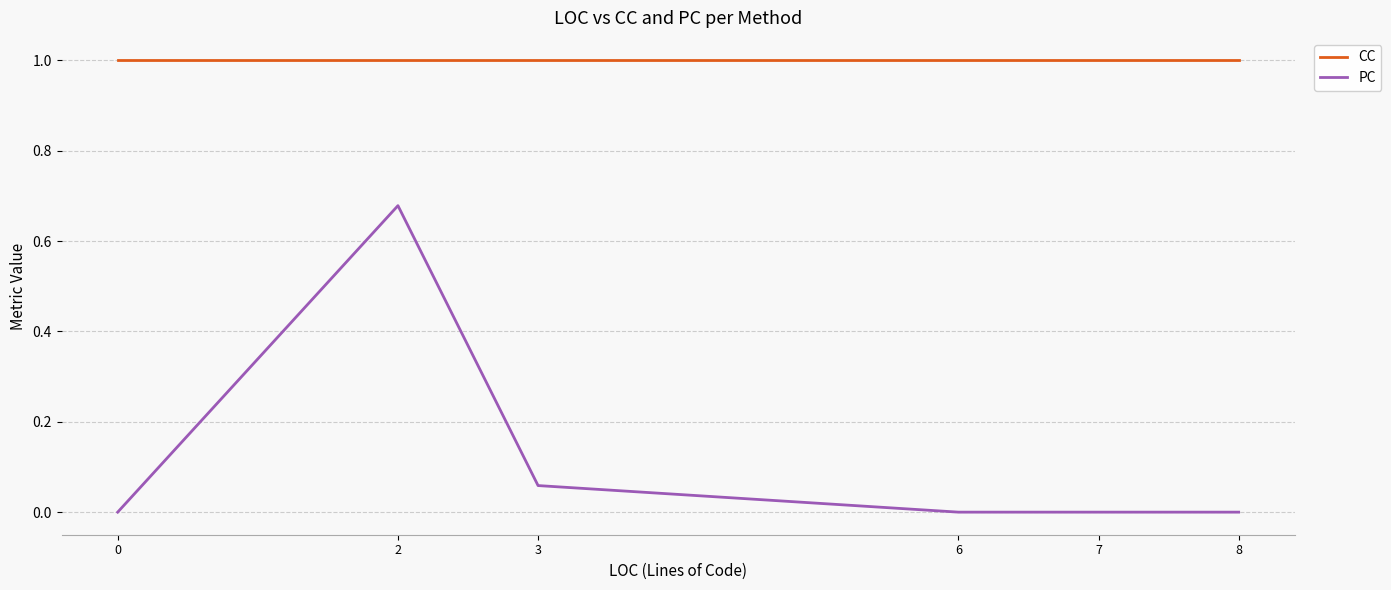

What is the sum of the CC values at 7 and 0?

2.0